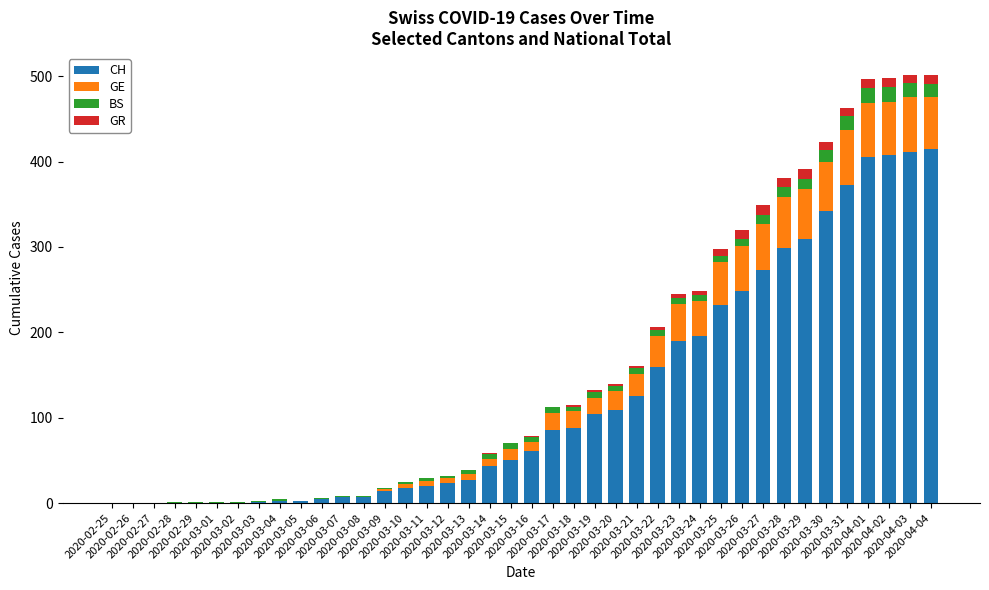

What are all the series names shown in the legend?

CH, GE, BS, GR